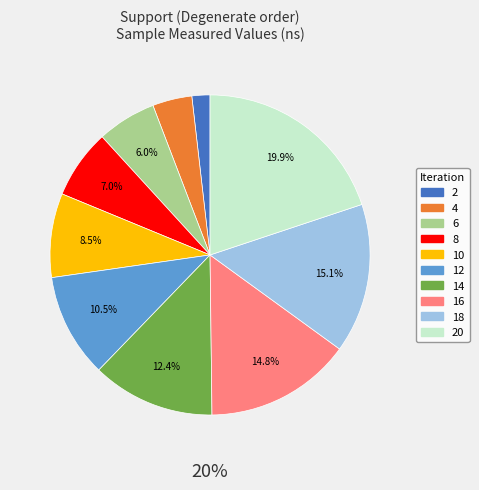

To the nearest percent, what is the difference between the 6 and 12 slice percentages?

5%